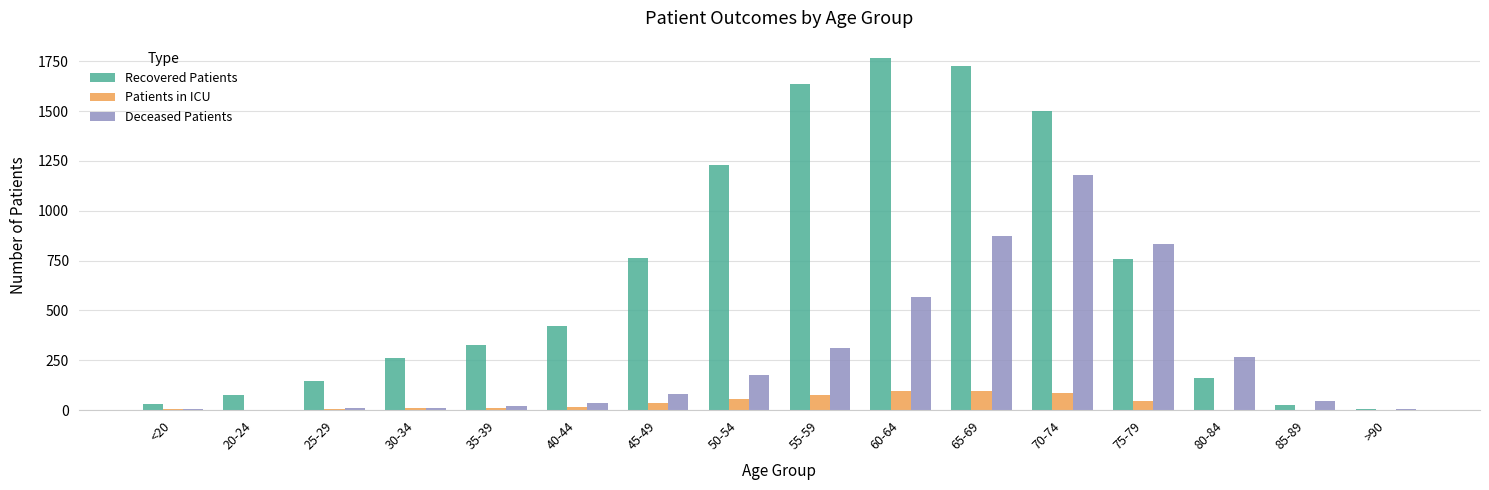

Are the bars horizontal?

No